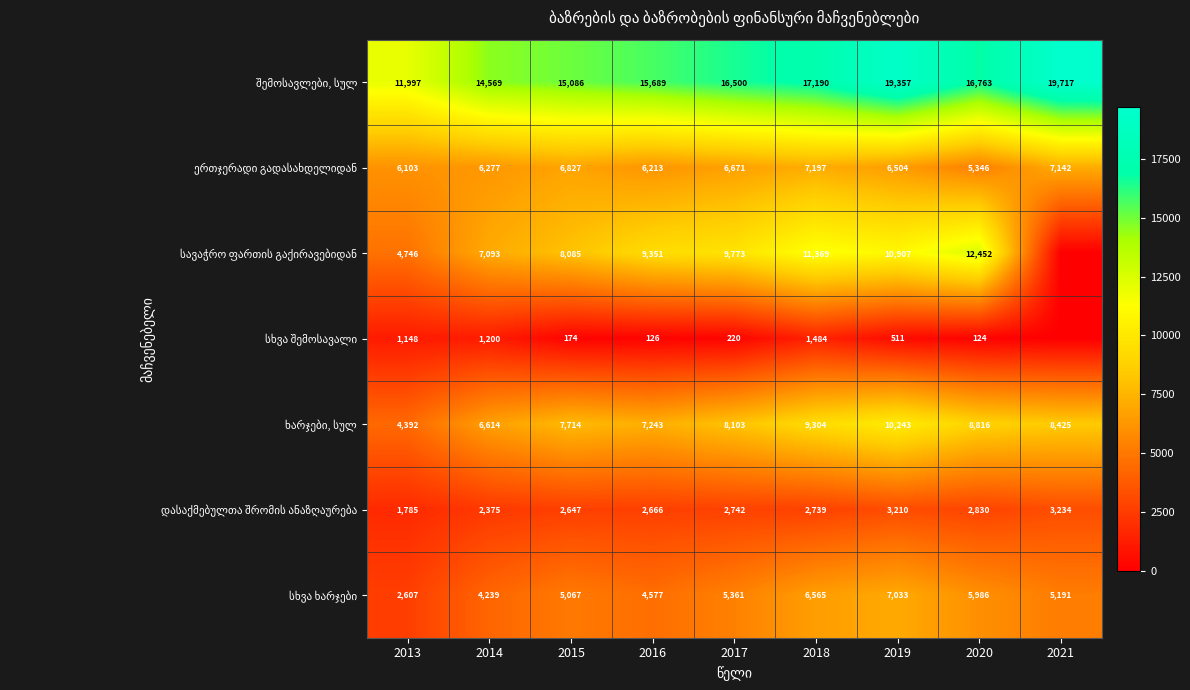

What is the spread (max minus min) of values at 2020?

16639